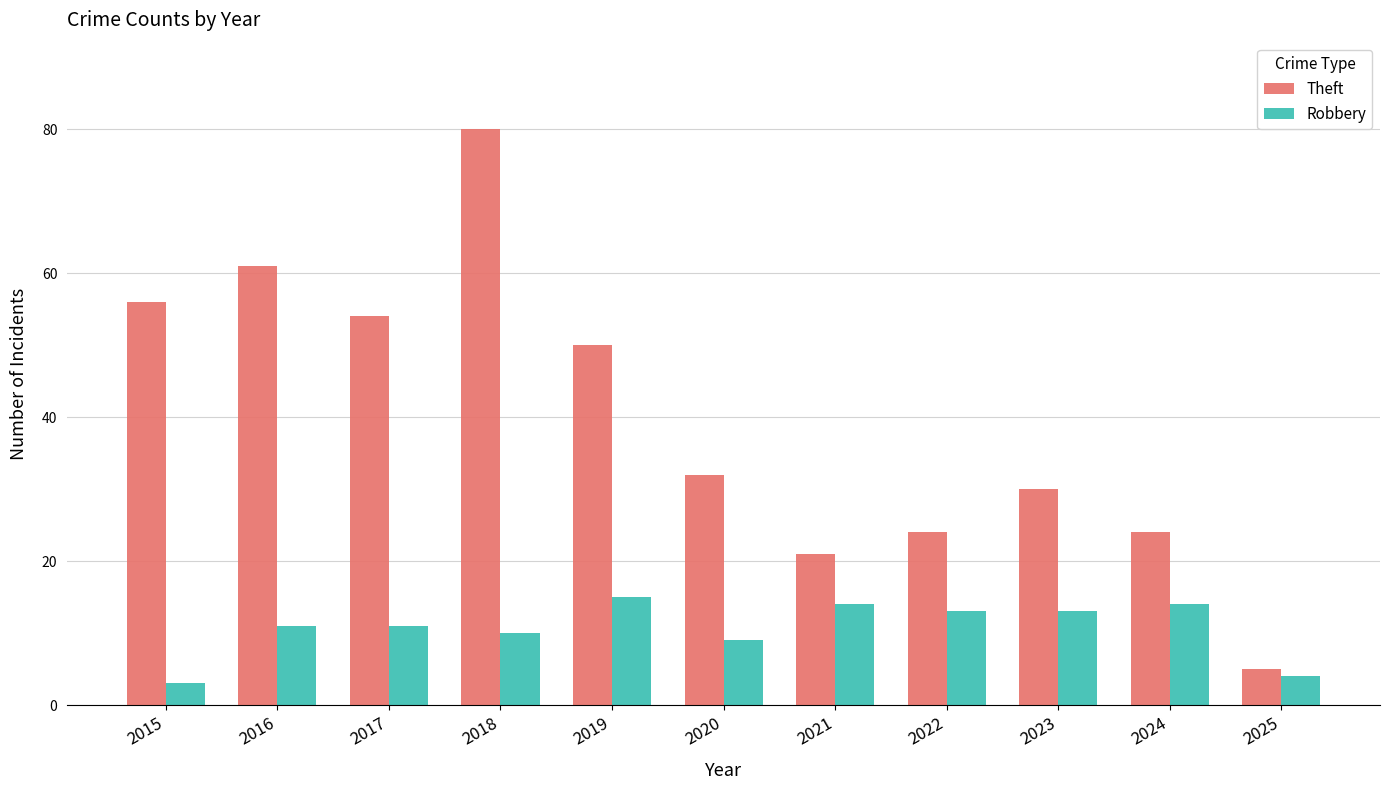

What is the difference between the second highest and second lowest values in the Theft series?

40